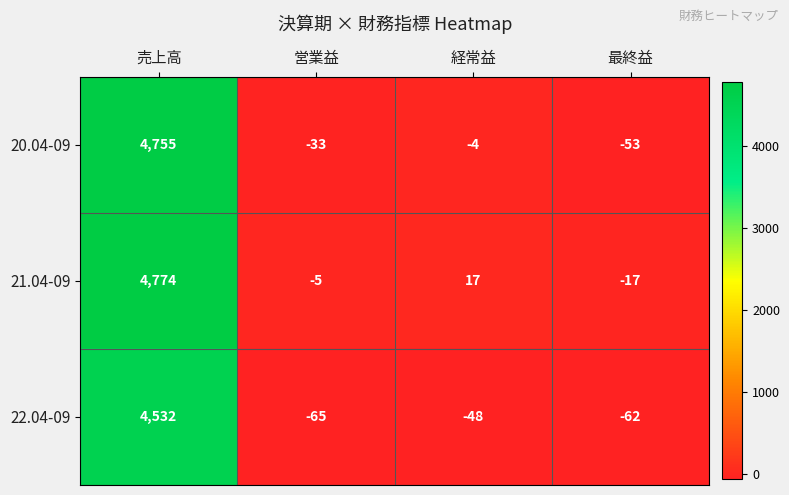

The value of 20.04-09 at 経常益 is -4. True or false?

True